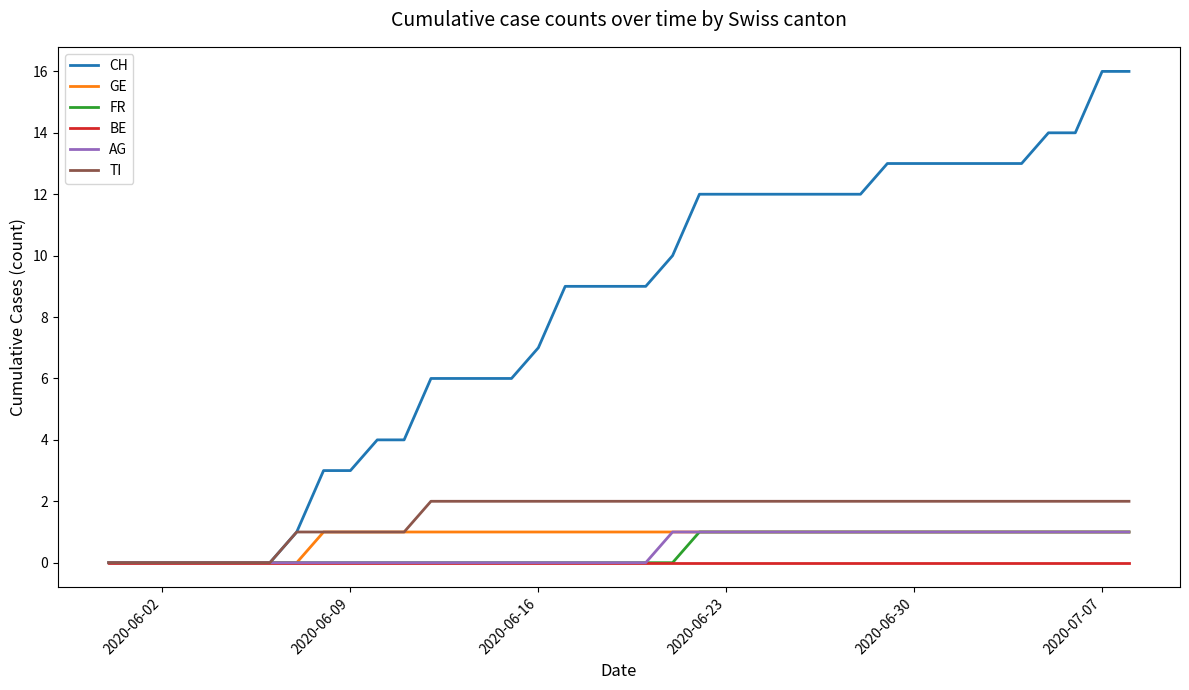

Which series has the largest range (max minus min)?

CH